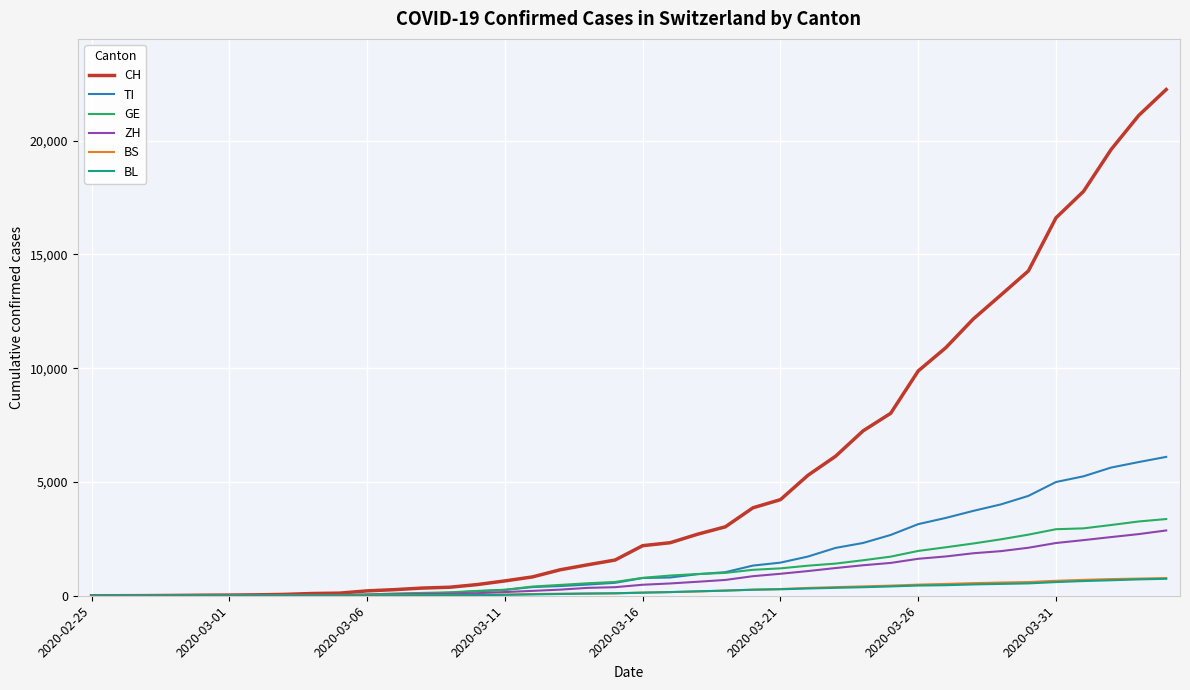

Which series has the largest total across all categories?

CH